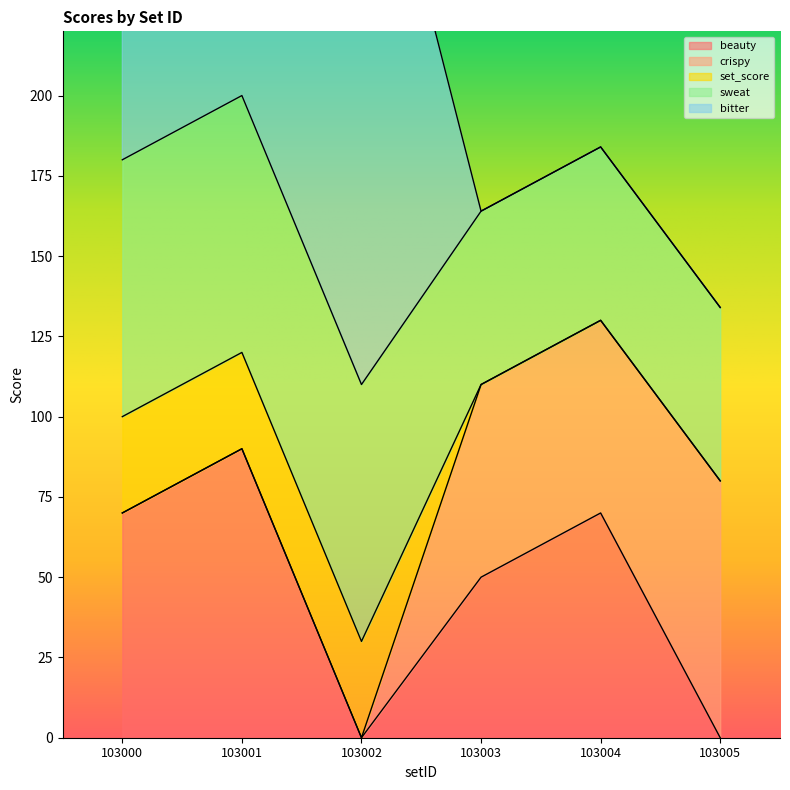

What is the value of the sweat point at the 1st from the left?

80